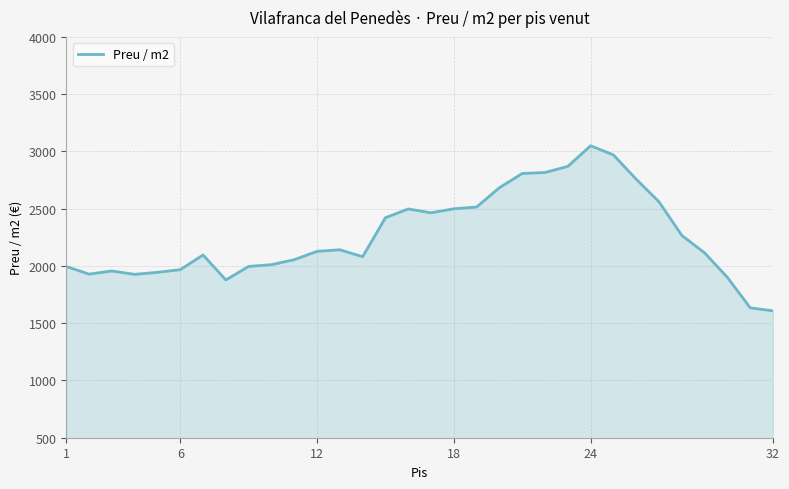

What is the smallest value displayed?

1608.2